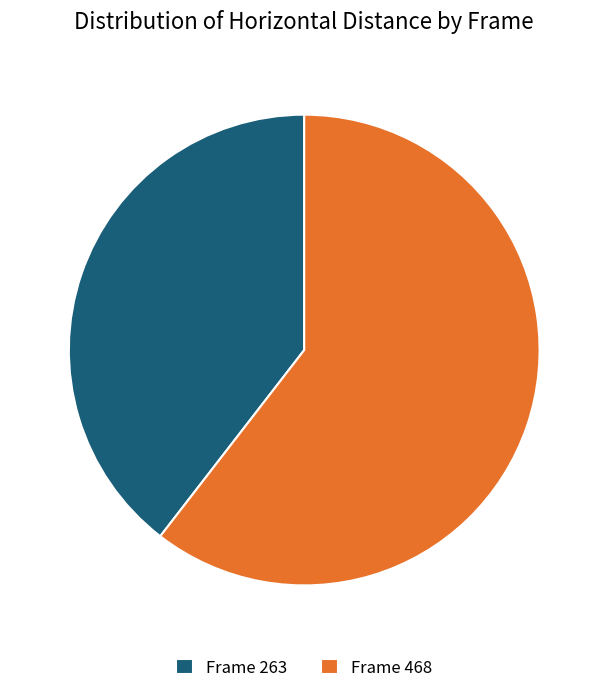

Which slice represents more than half of the pie?

Frame 468